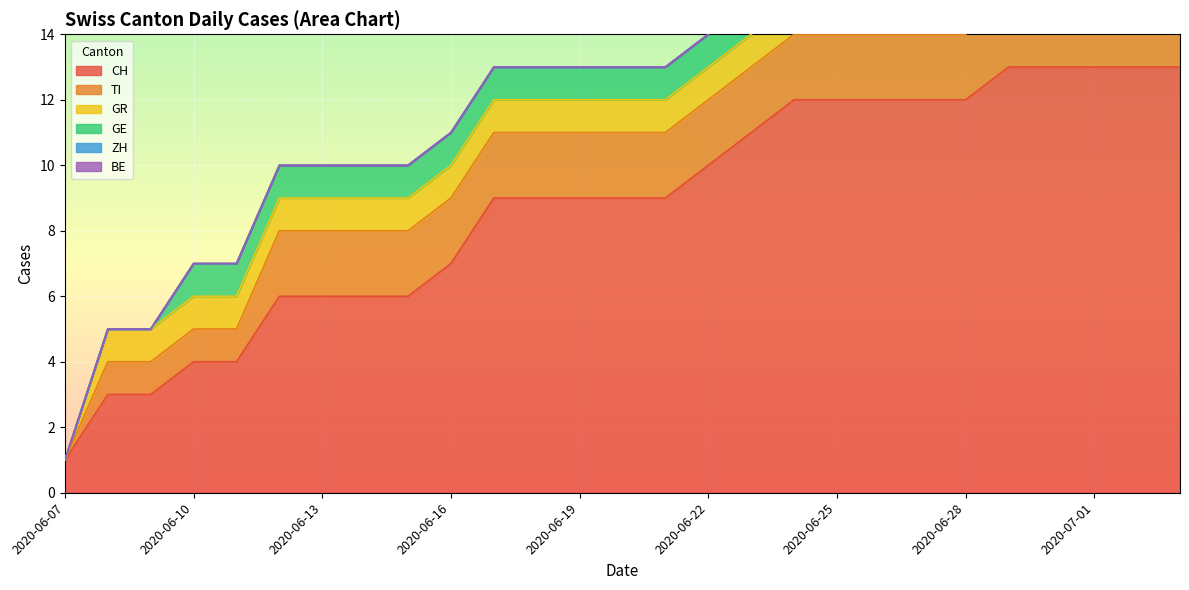

What is the maximum value for GE?

1